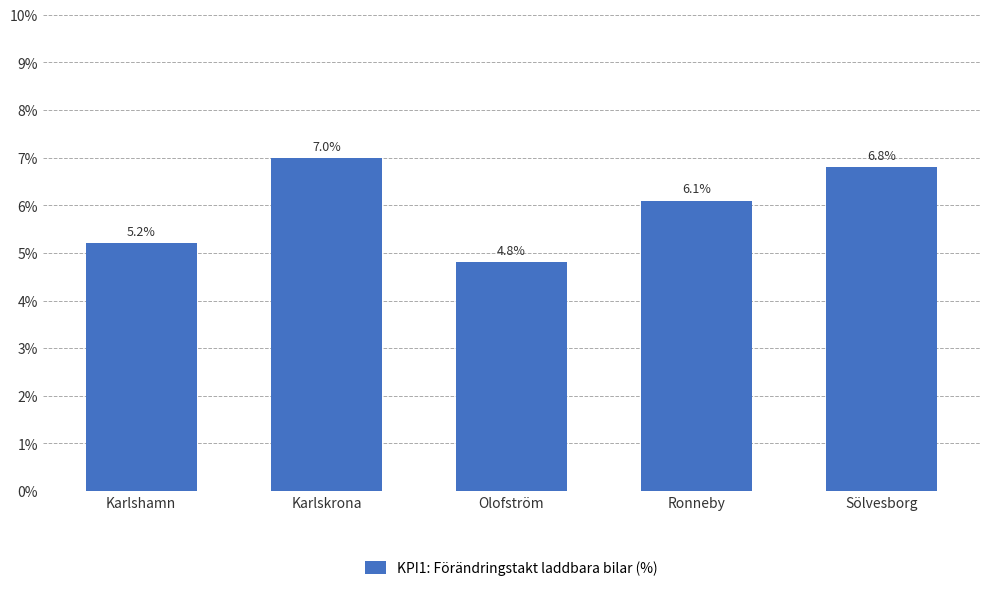

What is the change in value from Karlshamn to Ronneby?

+0.9